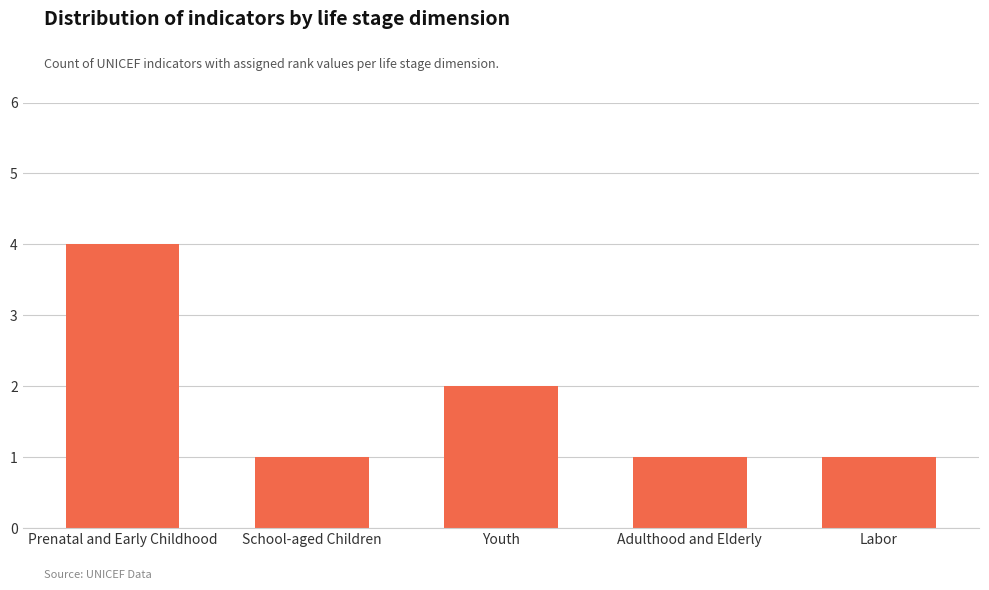

Reading right to left, transcribe all the data shown in this chart.

1	1	2	1	4